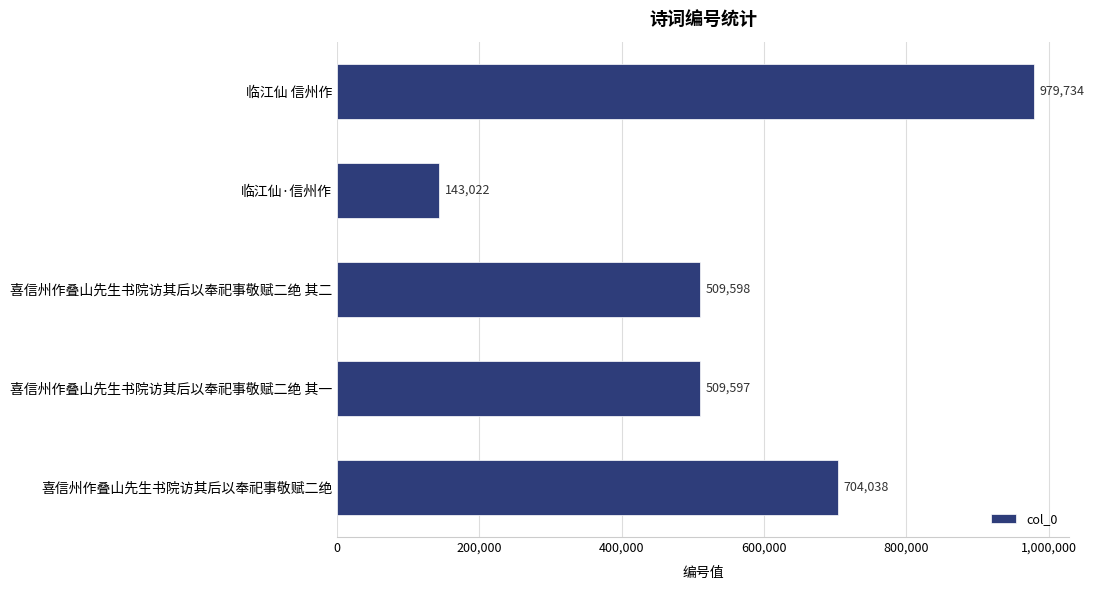

What is the label of the 4th bar from the top?

喜信州作叠山先生书院访其后以奉祀事敬赋二绝 其一